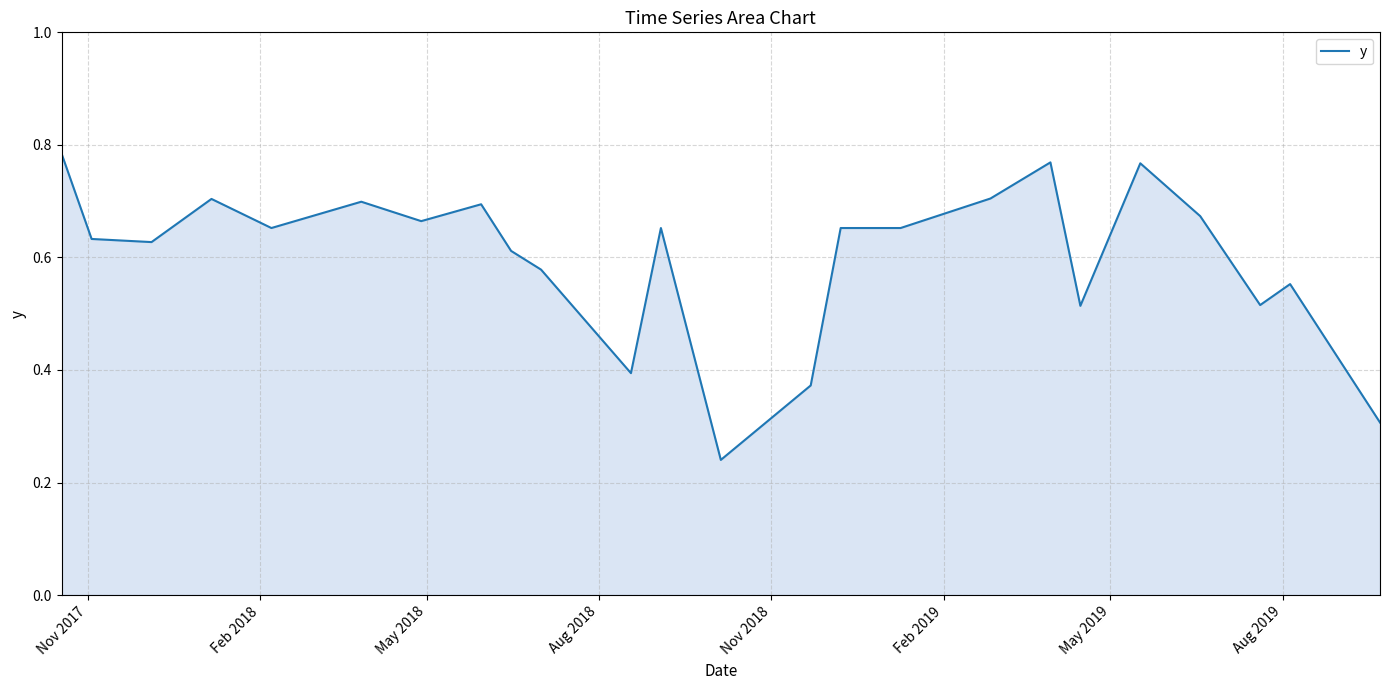

How many lines are shown in the chart?

1